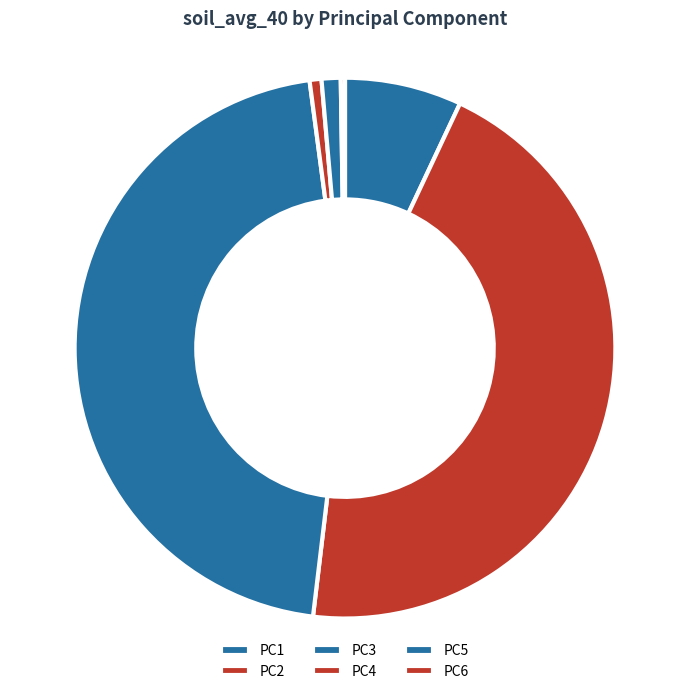

Does any single category account for the majority?

No